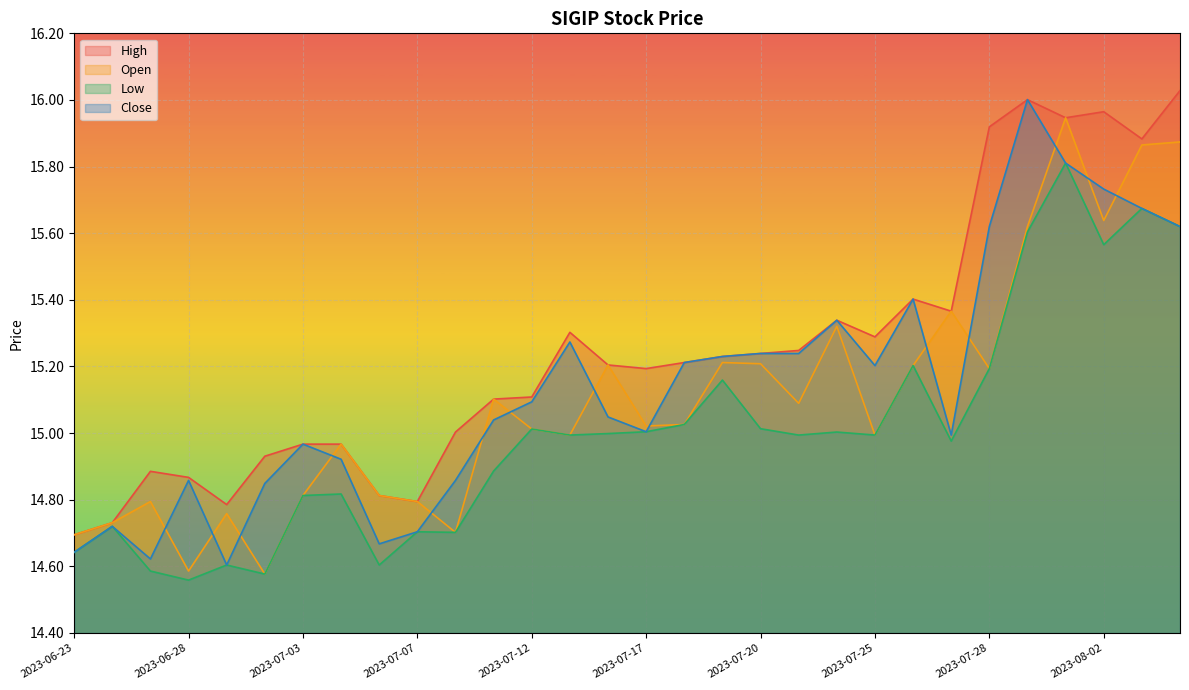

Where is High nearest to the value 15?

2023-07-10